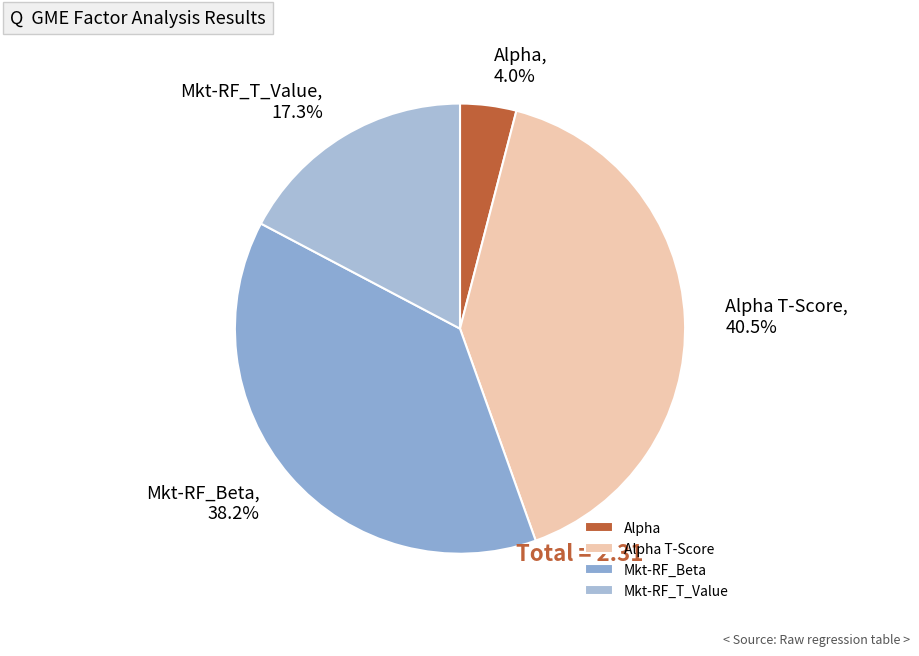

Does Alpha account for over 50% of the chart?

No